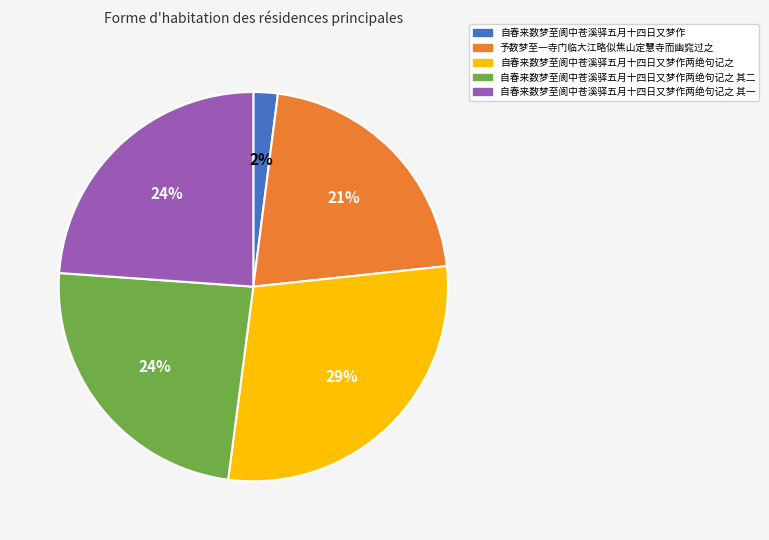

To the nearest percent, what is the average slice percentage?

20%